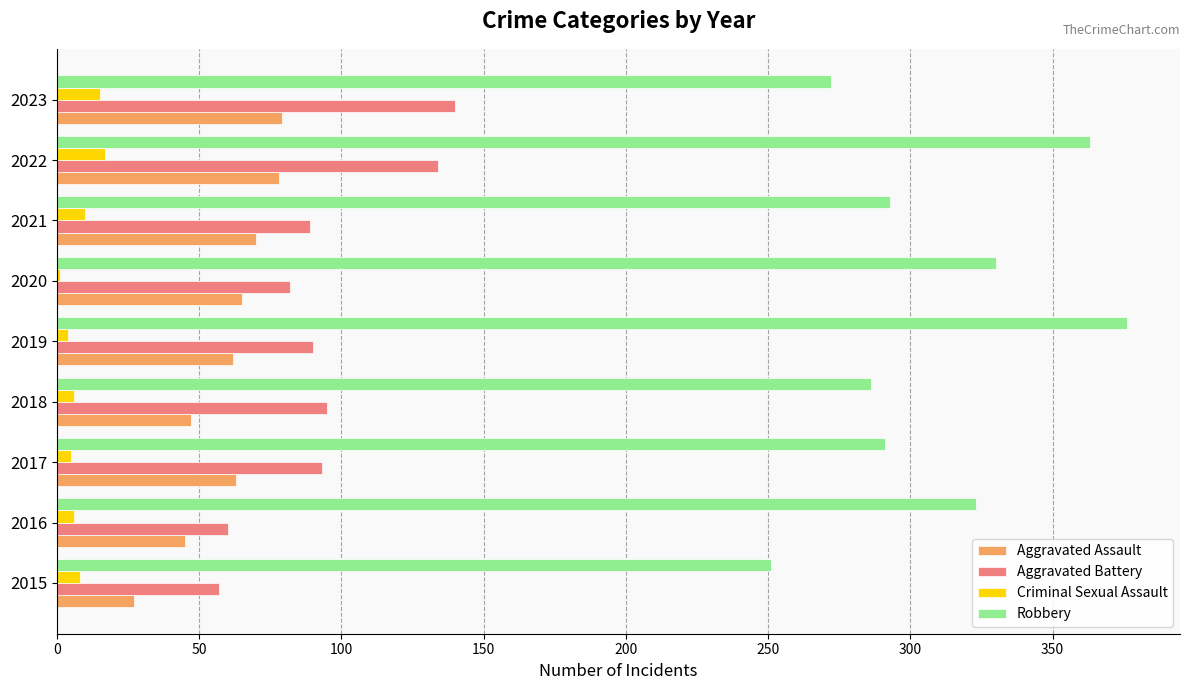

The value of Robbery at 2018 is 443. True or false?

False